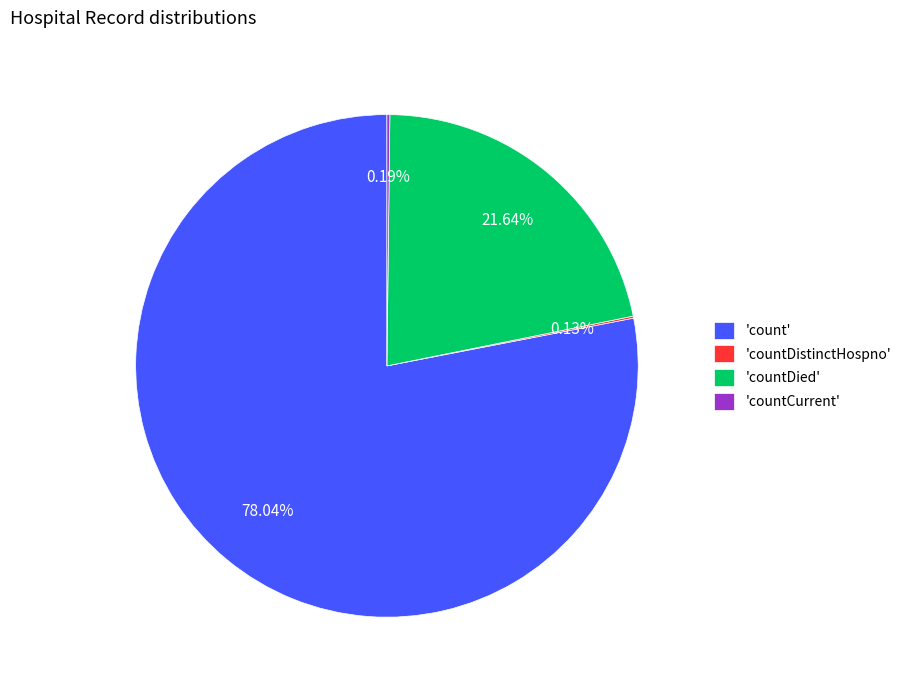

Do 'countDied' and 'count' together represent more than half of the pie?

Yes